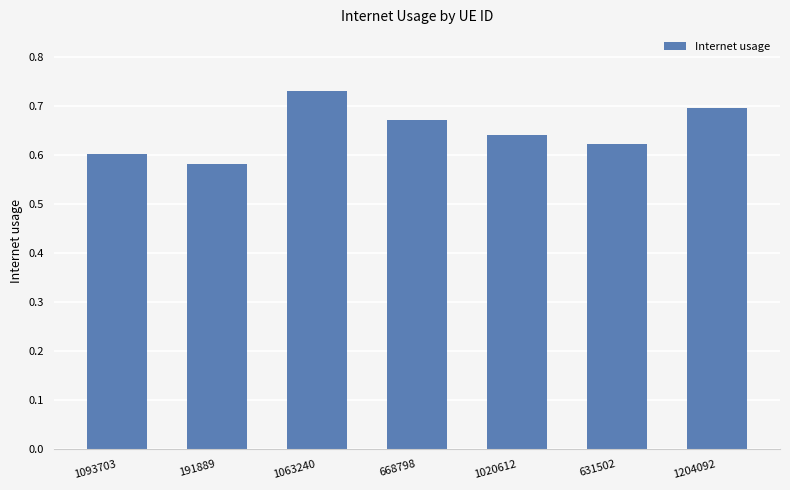

What is the label of the 5th bar from the right?

1063240